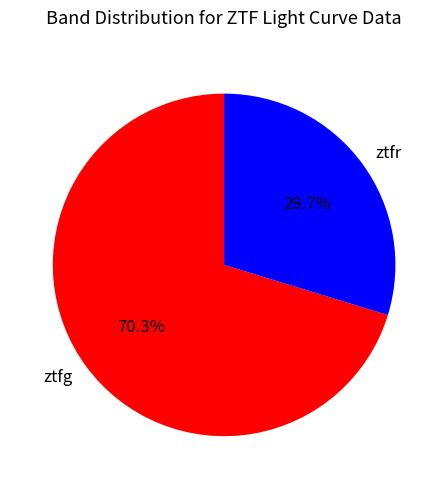

Count the number of slices in the pie.

2